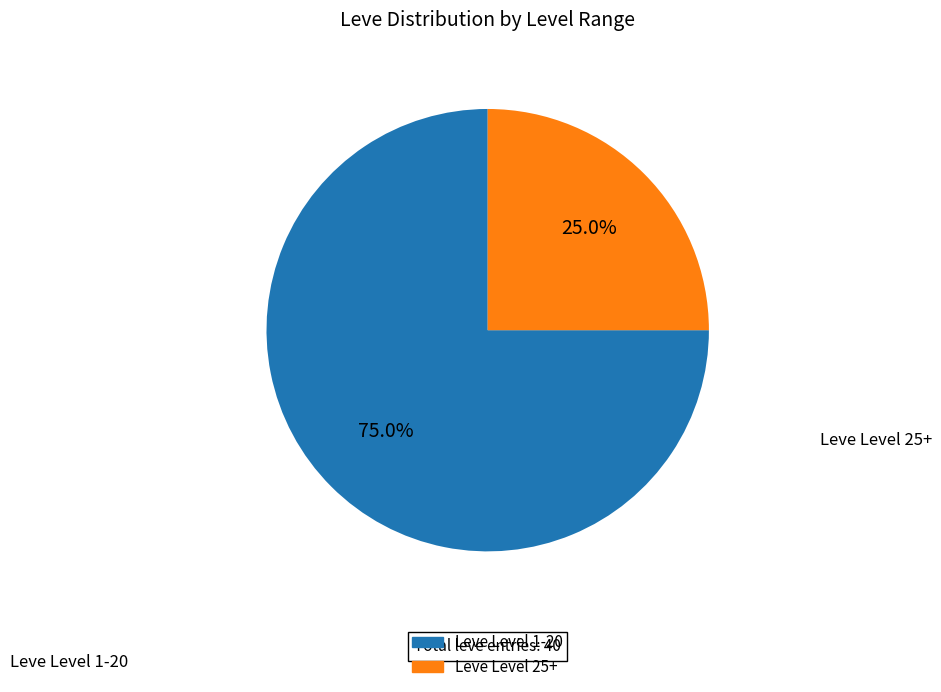

How many segments does this pie chart have?

2